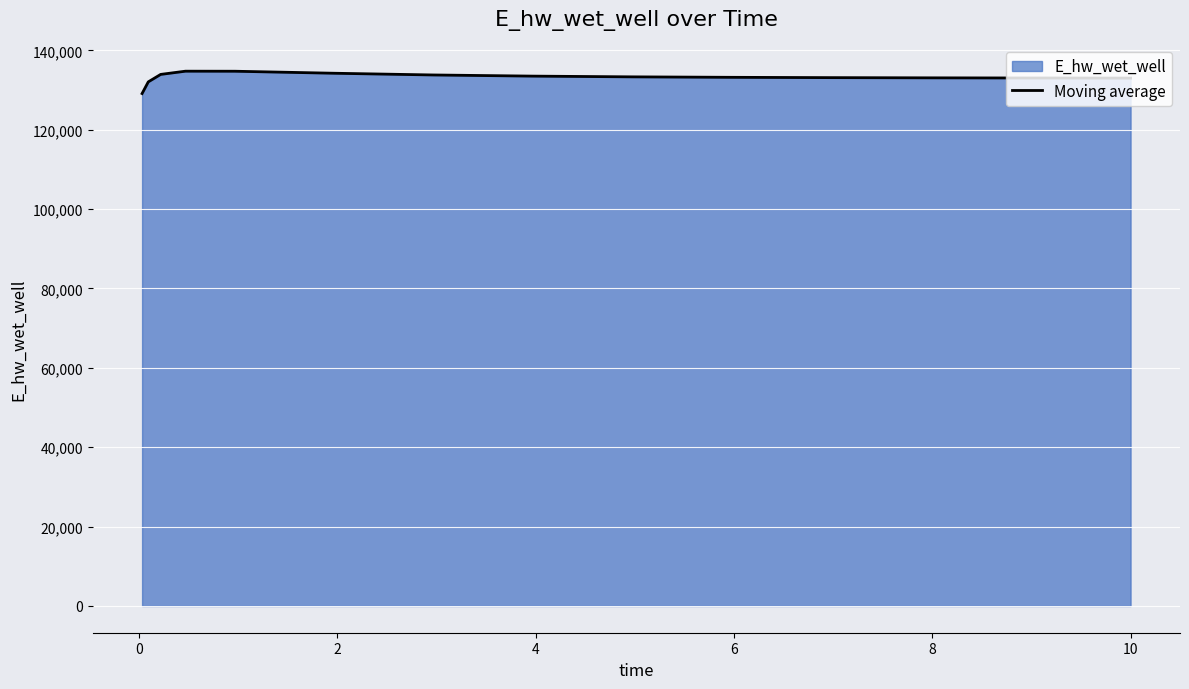

What is the greatest value displayed?

134748.6